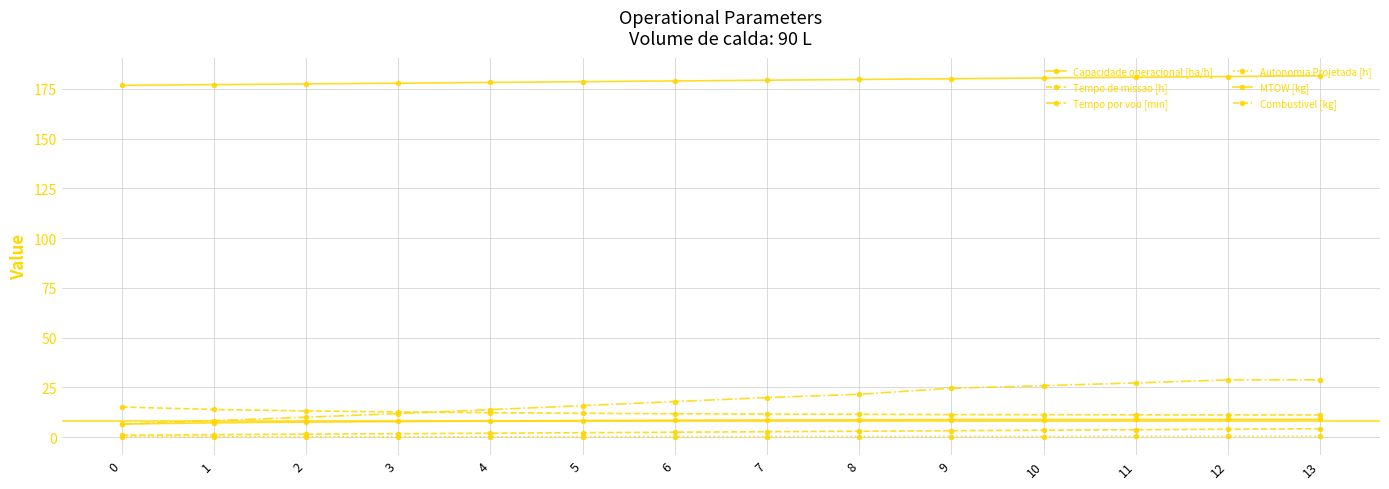

What is the spread (max minus min) of values at 3?

177.7